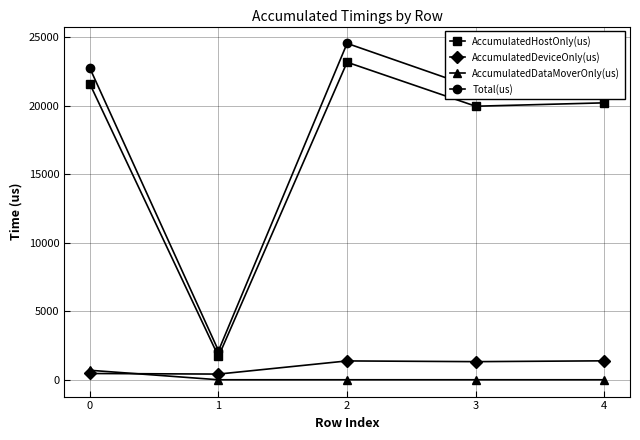

Rank the series at 3 from lowest to highest value.

AccumulatedDataMoverOnly(us), AccumulatedDeviceOnly(us), AccumulatedHostOnly(us), Total(us)